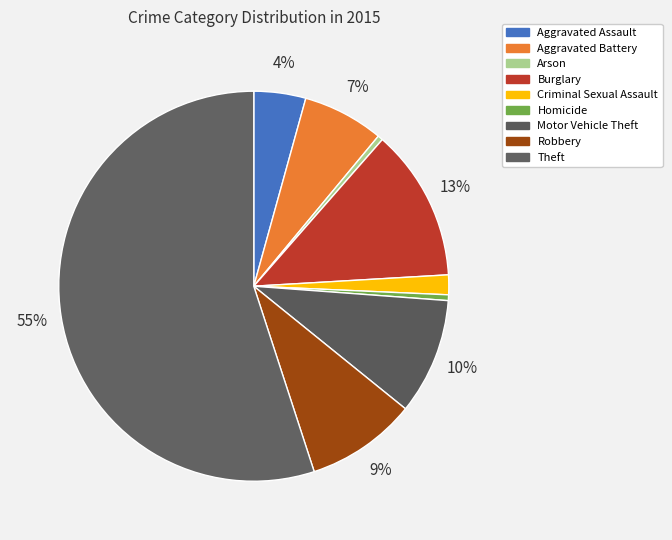

How many slices are in this pie chart?

9